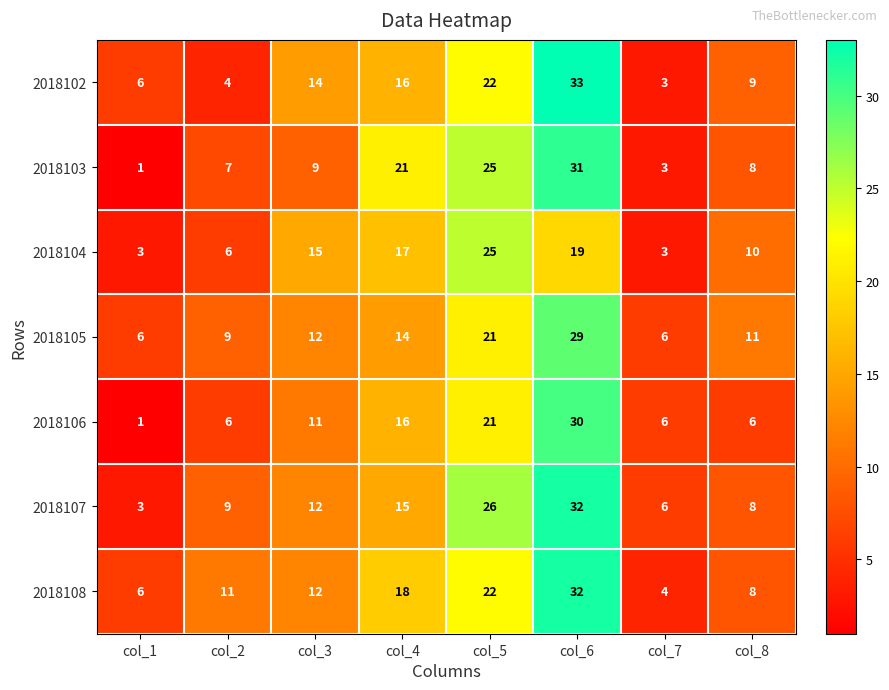

What is the difference between the highest and lowest values at col_7?

3